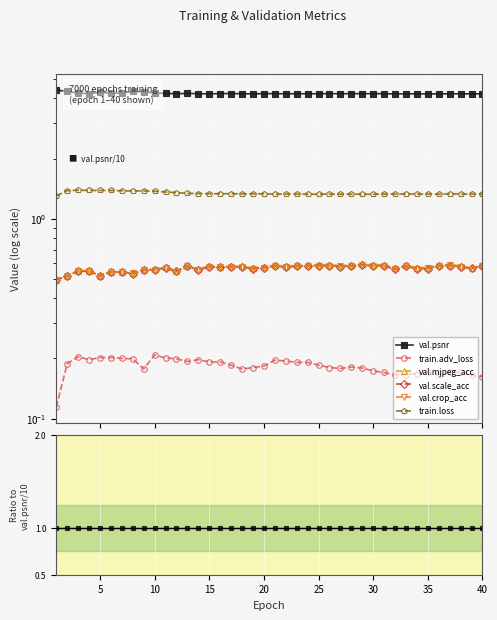

In val.crop_acc, how many points are higher than both neighbors (excluding endpoints)?

11